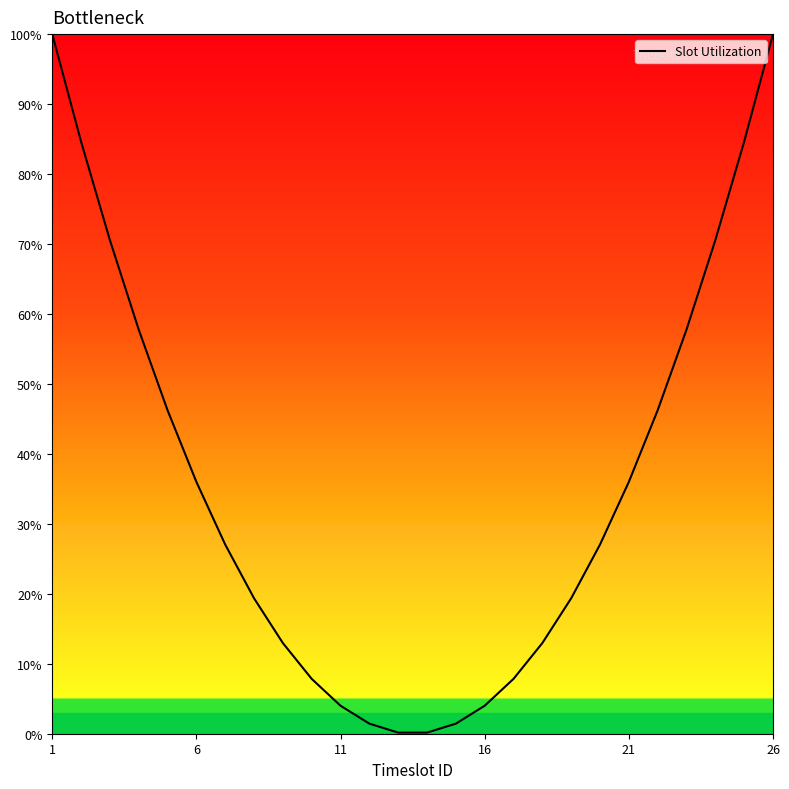

What is the greatest value displayed?

100.0